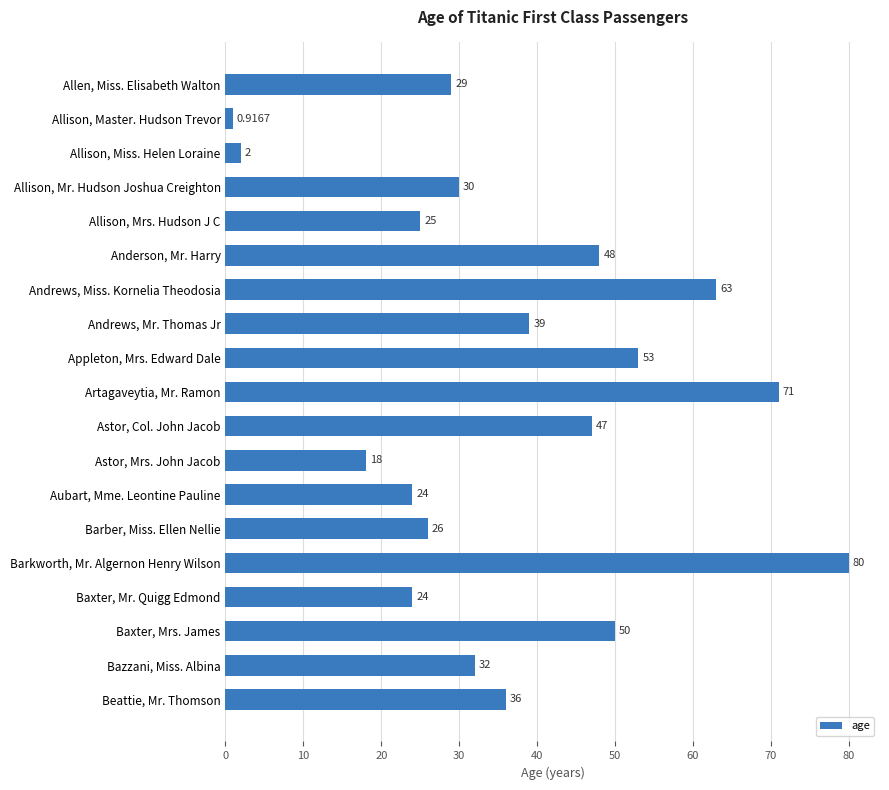

Where is the data nearest to the value 40?

Andrews, Mr. Thomas Jr